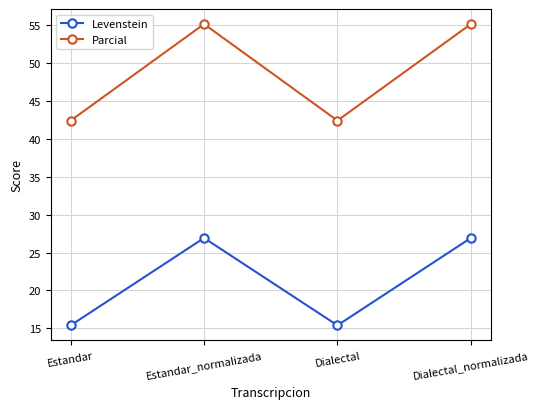

What is the label of the 1st point from the left?

Estandar